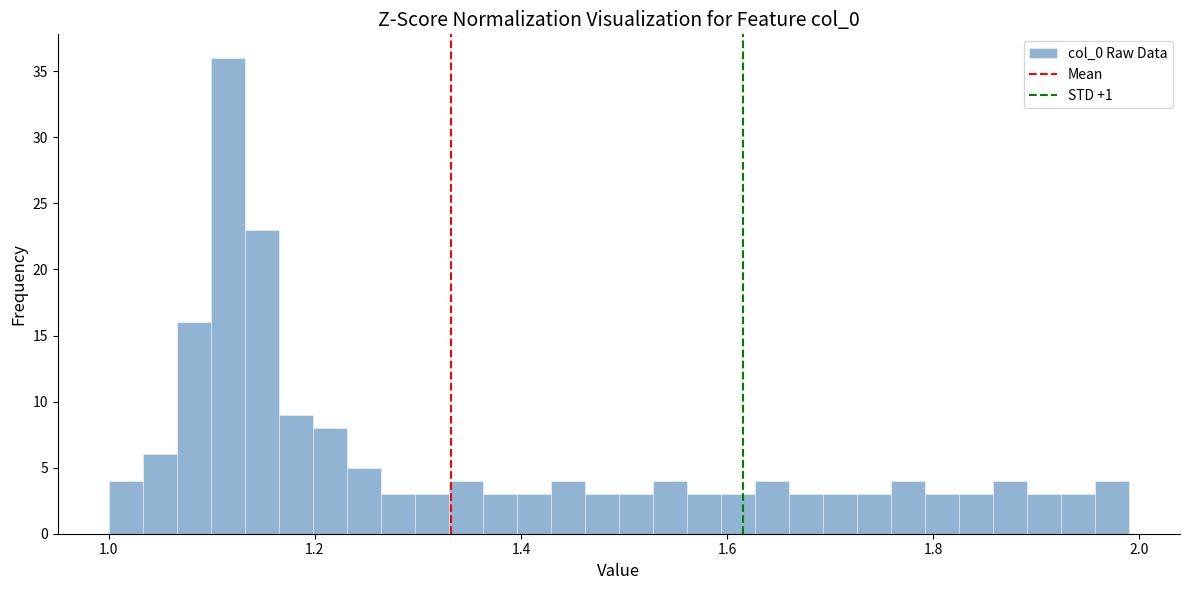

Around what value on the x-axis is the tallest bar? Give the approximate position of its centre, as read against the axis.

1.12